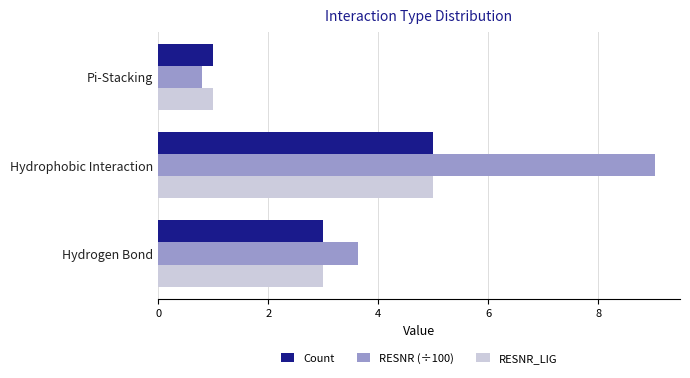

At which label does Count reach its minimum?

Pi-Stacking